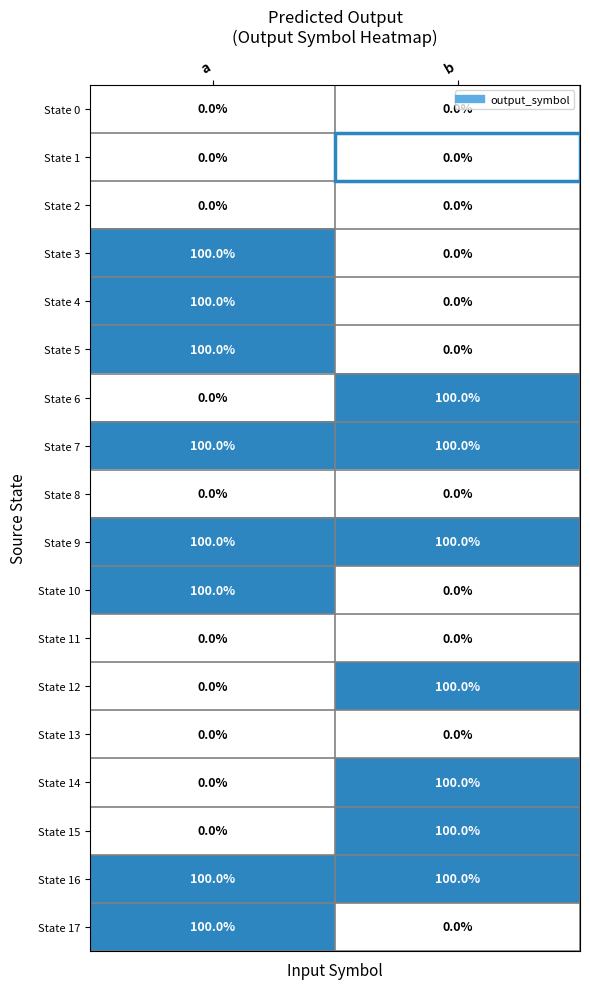

What is the total value across all series at a?

800